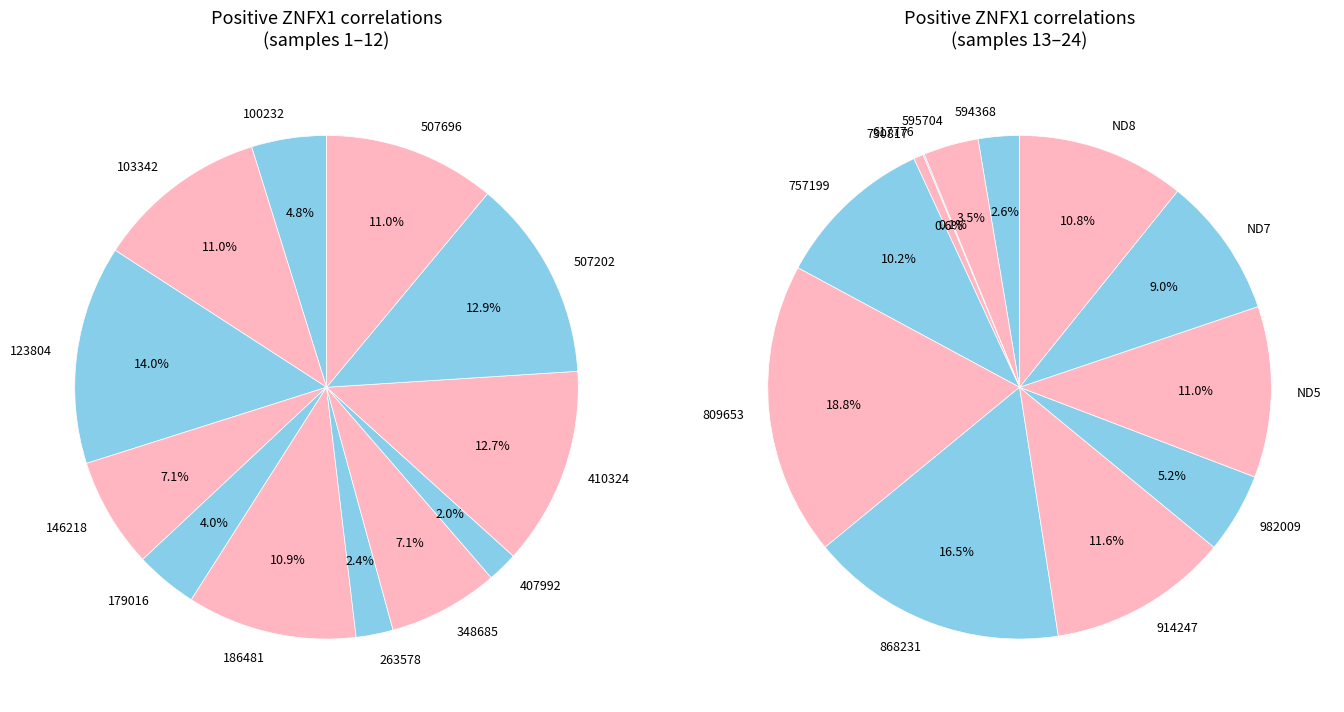

The 594368 slice represents 12% of the pie. True or false?

False